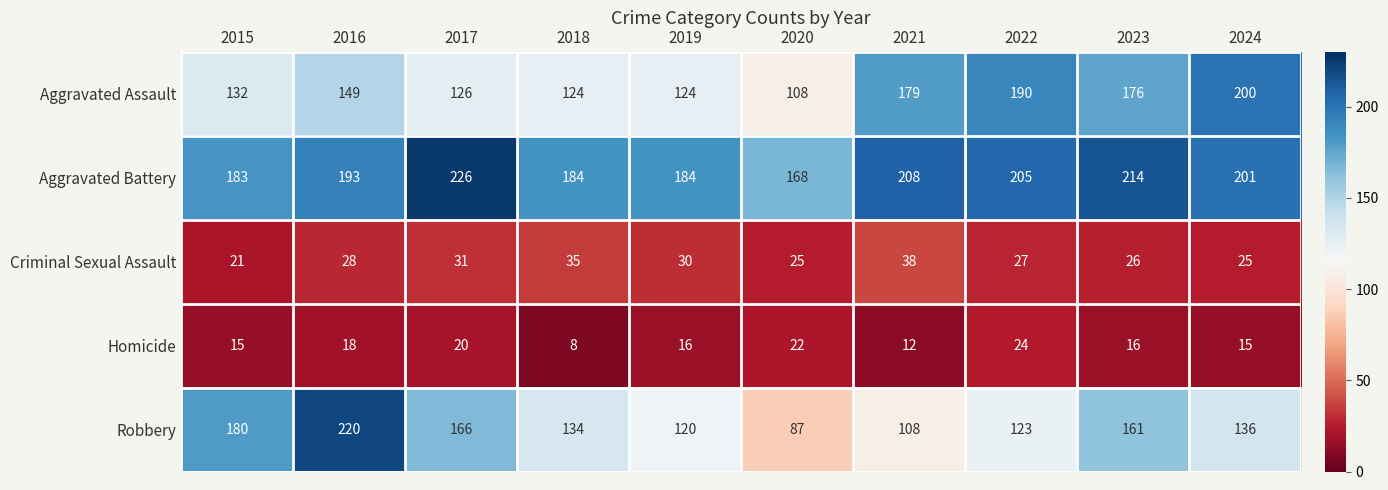

What is the sum of all Aggravated Assault values?

1508